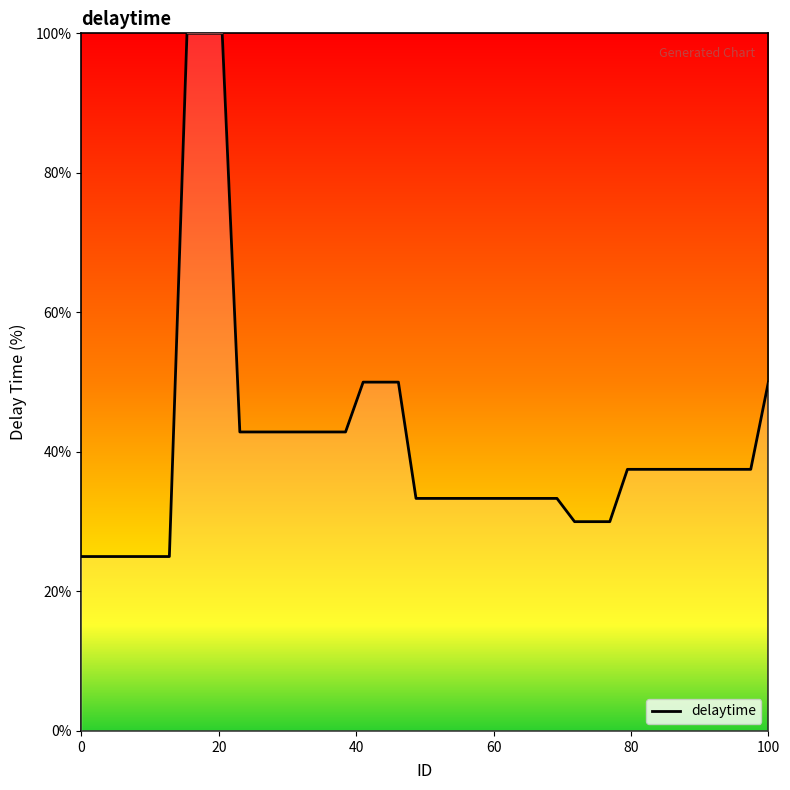

How many lines are shown in the chart?

1